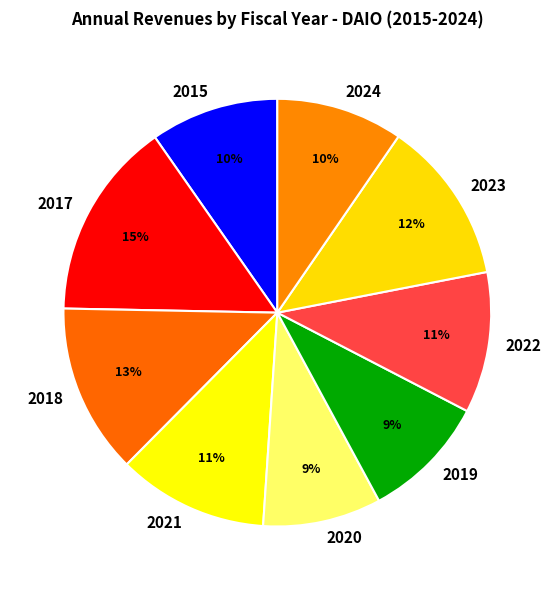

Is the sum of 2015 and 2019 greater than half?

No